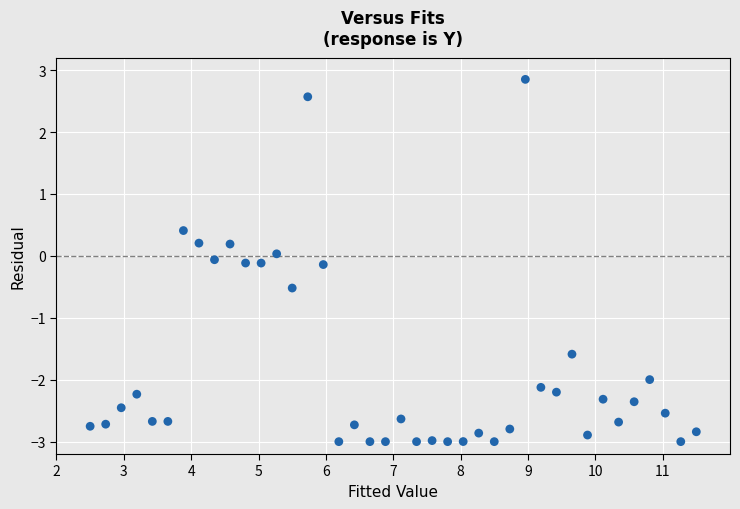

What is the range of X values (max minus min)?

9.0